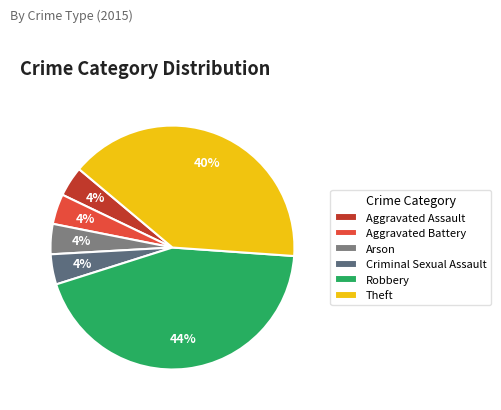

Does any single category account for the majority?

No